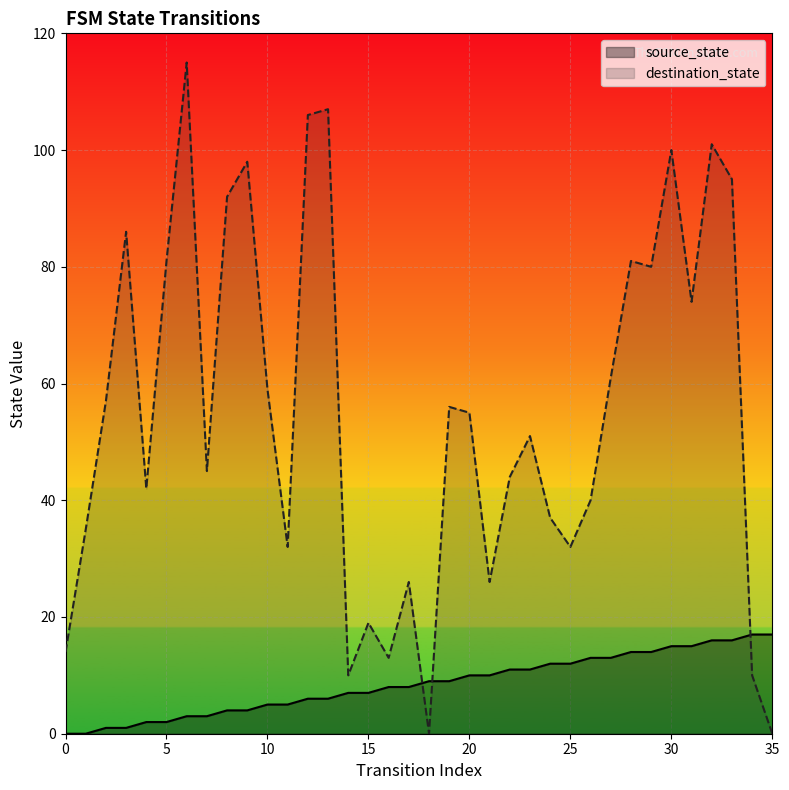

Read the source_state value at 35, to the nearest 5.

15